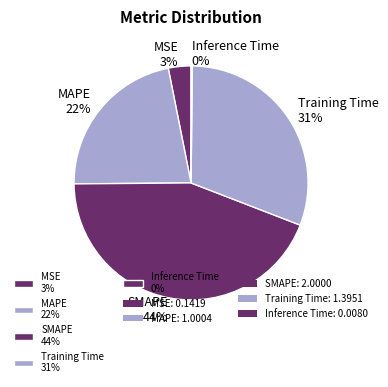

Which has a higher value, SMAPE or MSE?

SMAPE